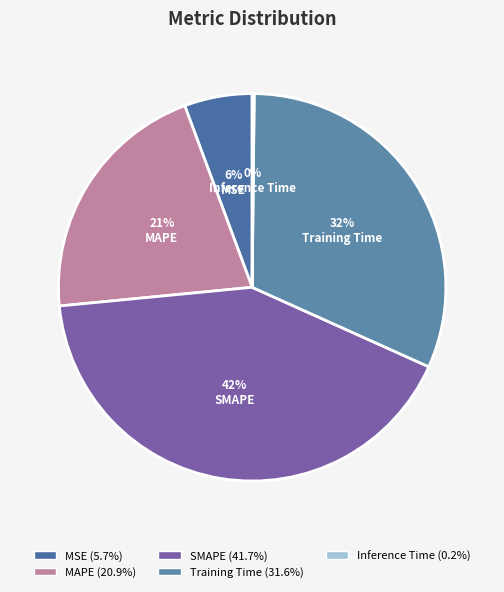

What is the total percentage of SMAPE and MSE?

47.4%